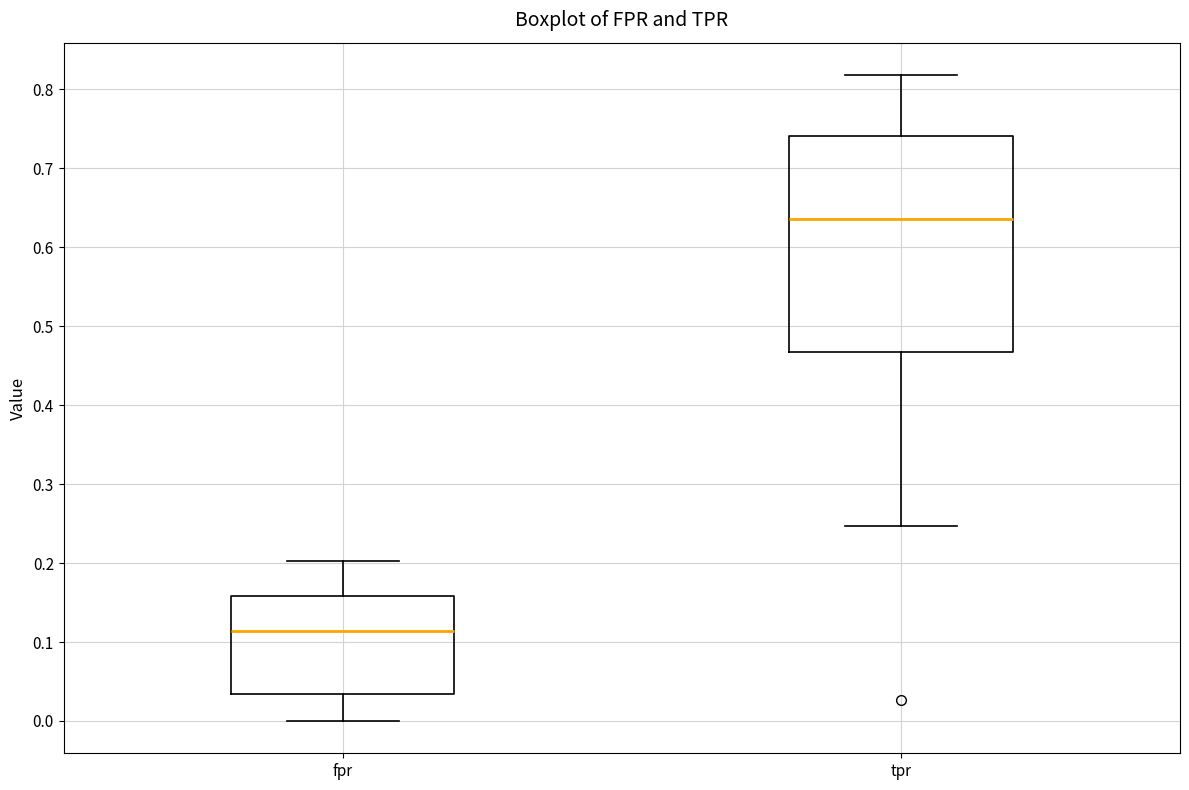

Reading left to right, read every box against the y-axis: the position of its median line, the range the box covers, and the ends of its whiskers. The values are not printed on the chart, so give them approximately, as read against the axis.

fpr: median 0.11, box 0.03 to 0.16, whiskers 0.00 to 0.20
tpr: median 0.64, box 0.47 to 0.74, whiskers 0.25 to 0.82